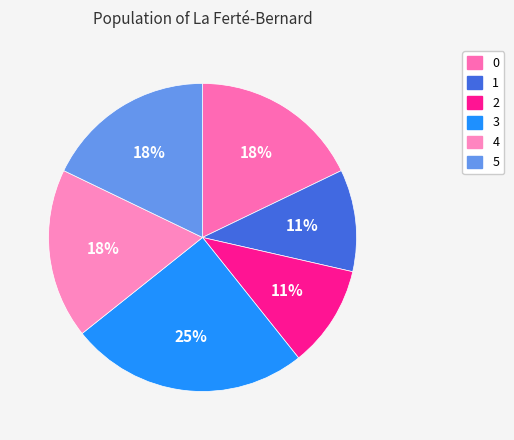

Count the number of slices in the pie.

6